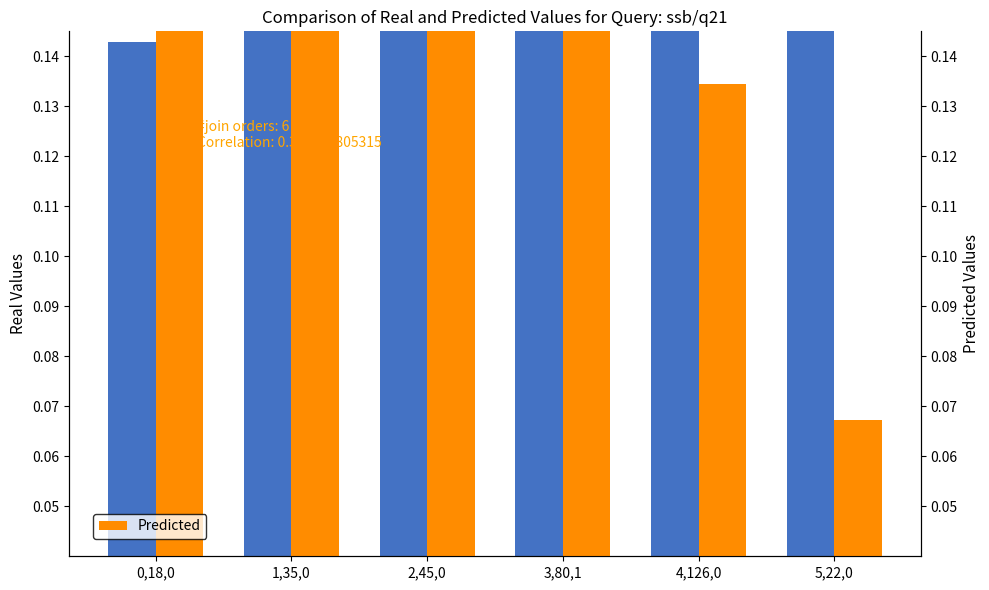

At how many categories does at least one series exceed 0?

6